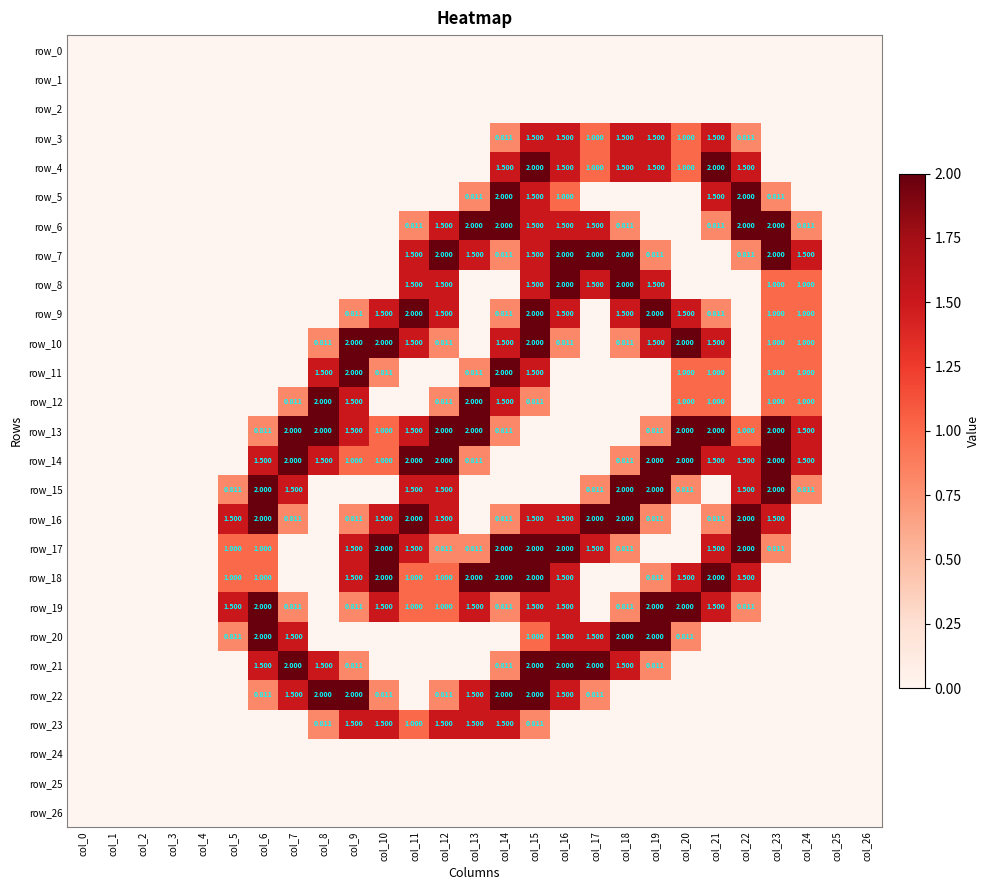

Which series has the widest spread of values?

row_4